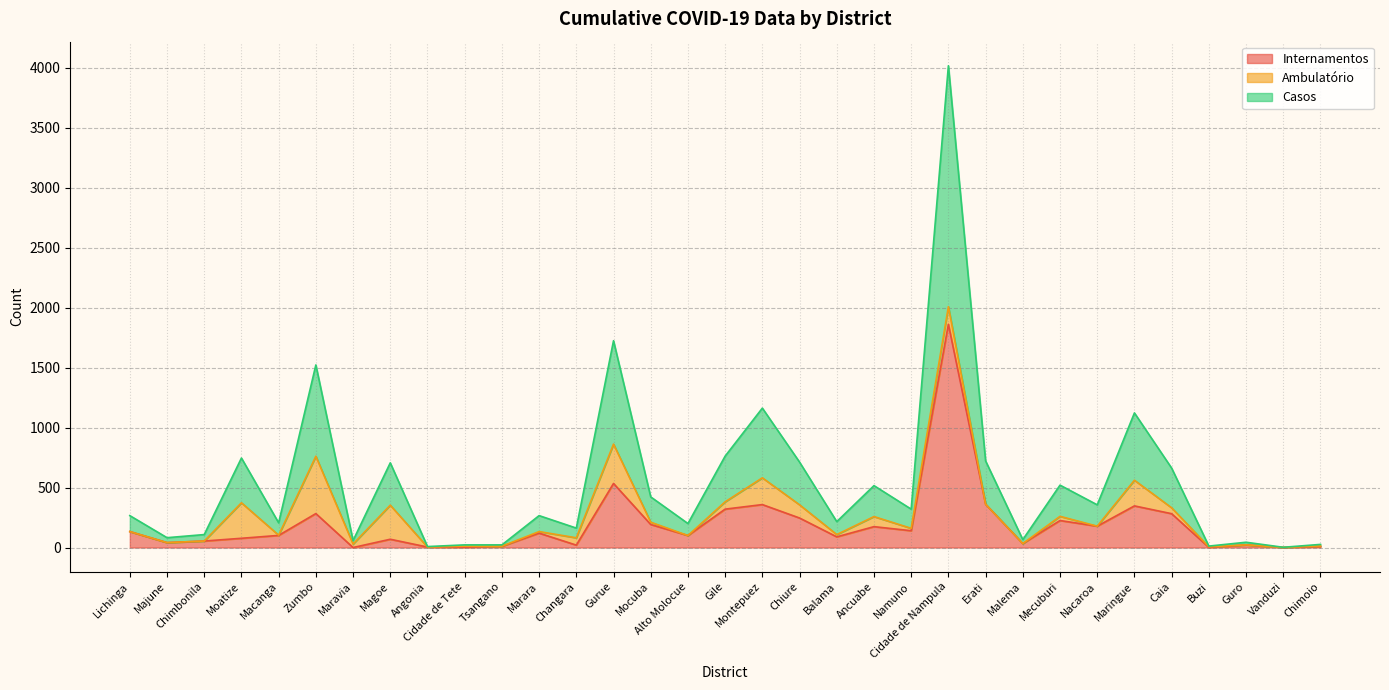

What is the label of the 2nd point from the right?

Vanduzi